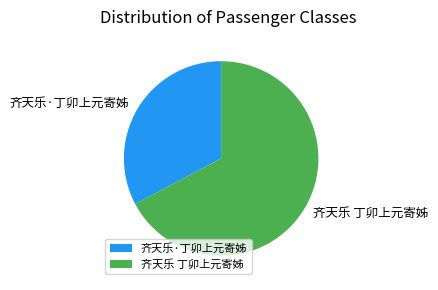

Is it true that 齐天乐 丁卯上元寄姊 is 67% of the pie?

True